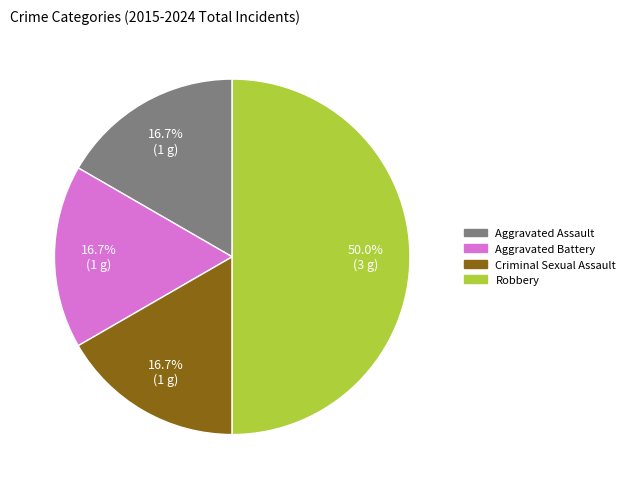

Combined, do Aggravated Battery and Robbery account for over 50%?

Yes